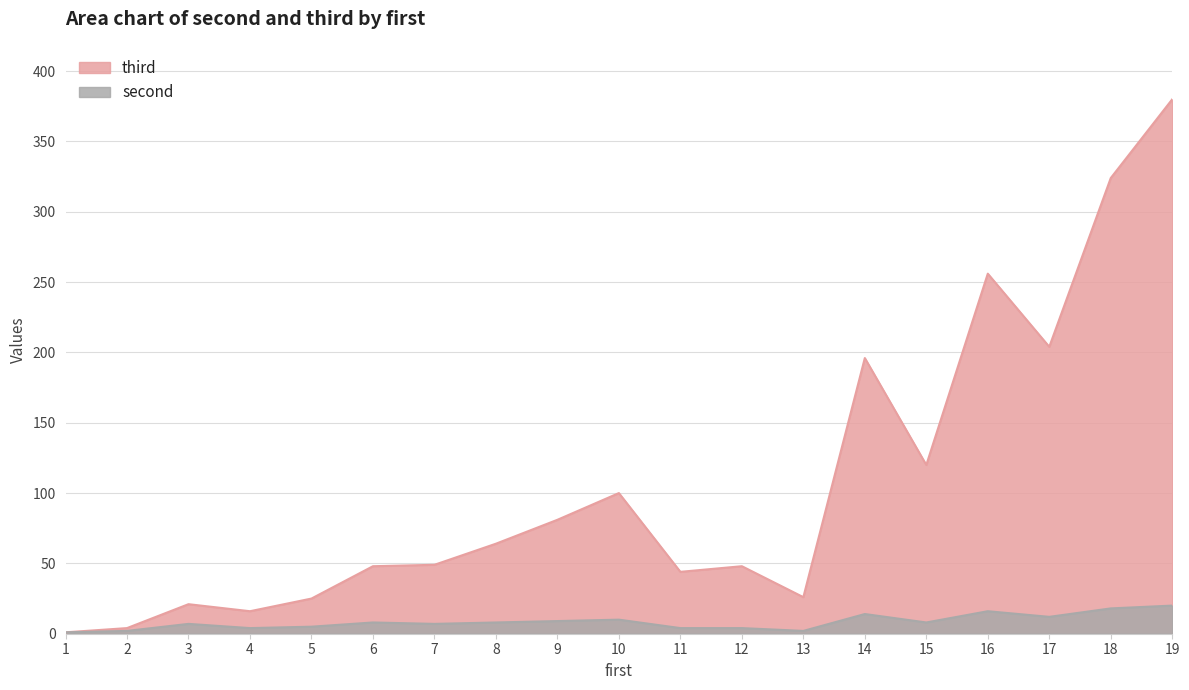

Count the number of data series in this chart.

2